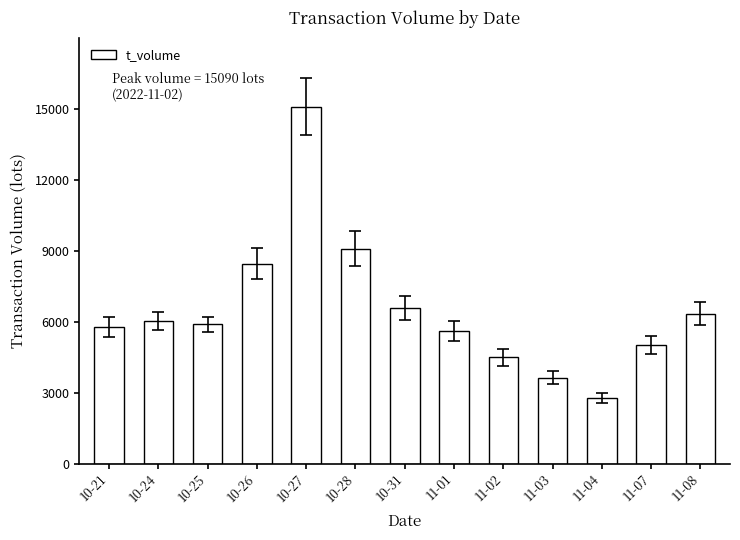

Which has a higher value, 10-21 or 11-04?

10-21